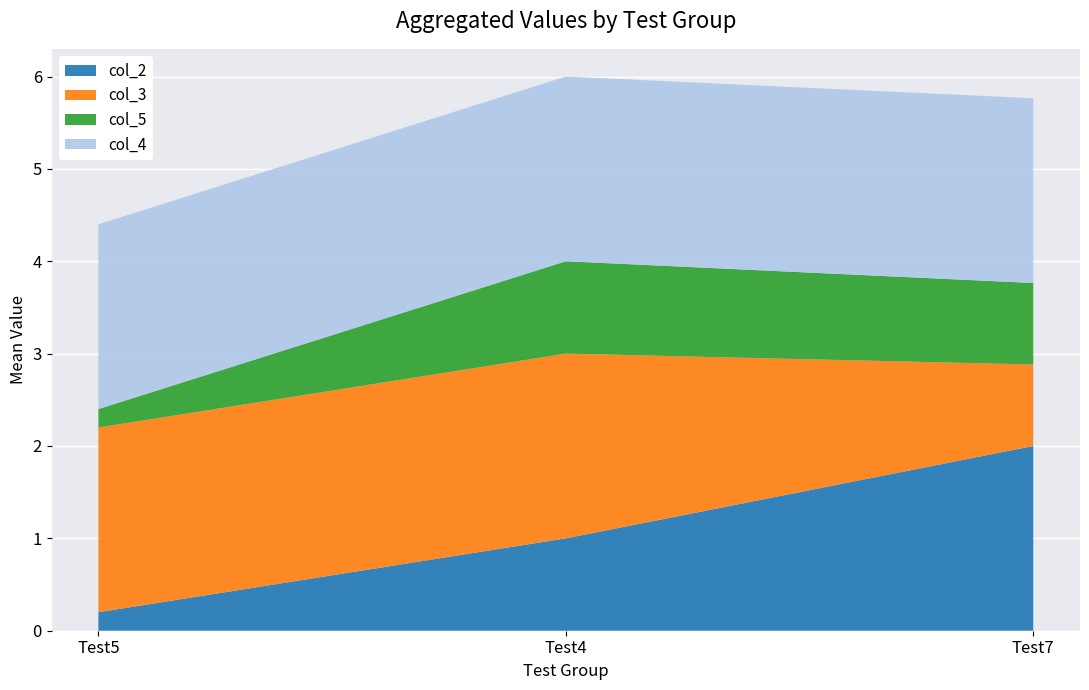

At which label does col_2 reach its minimum?

Test5